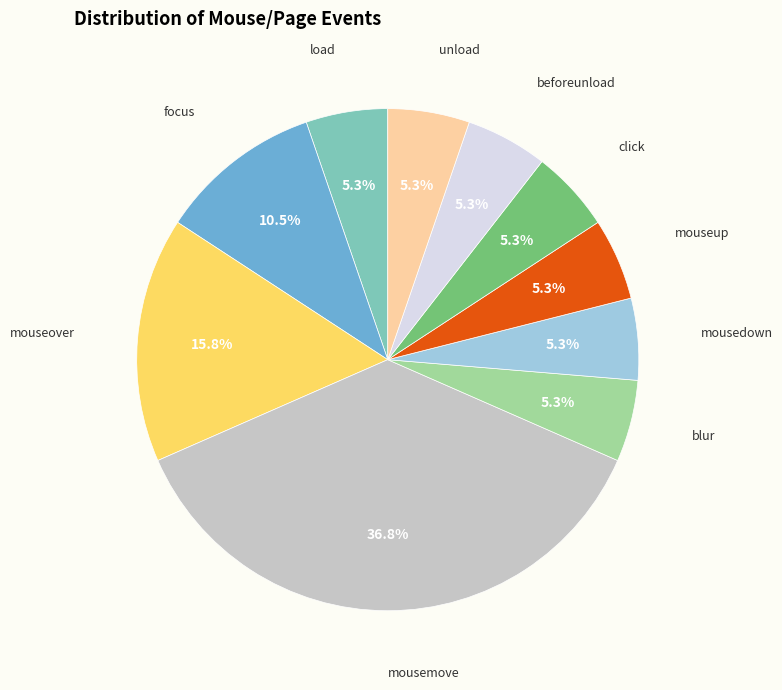

Is there a majority slice in this chart?

No